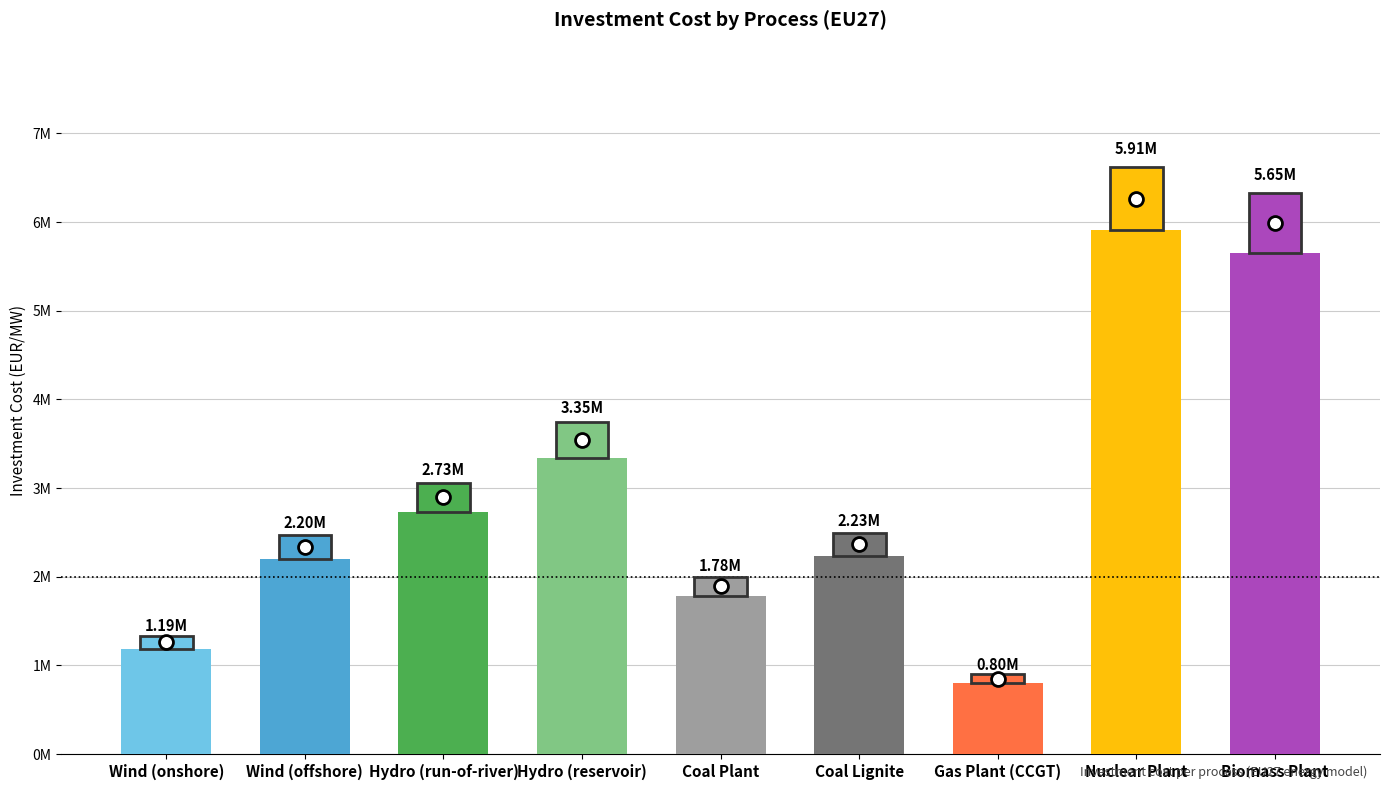

What is the maximum value shown in the chart?

5909565.7